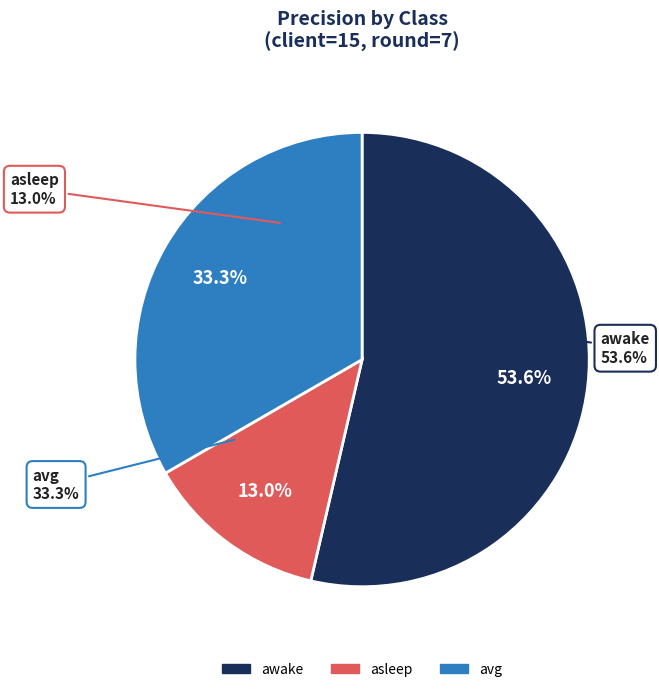

What percentage is the avg slice, to the nearest percent?

33%